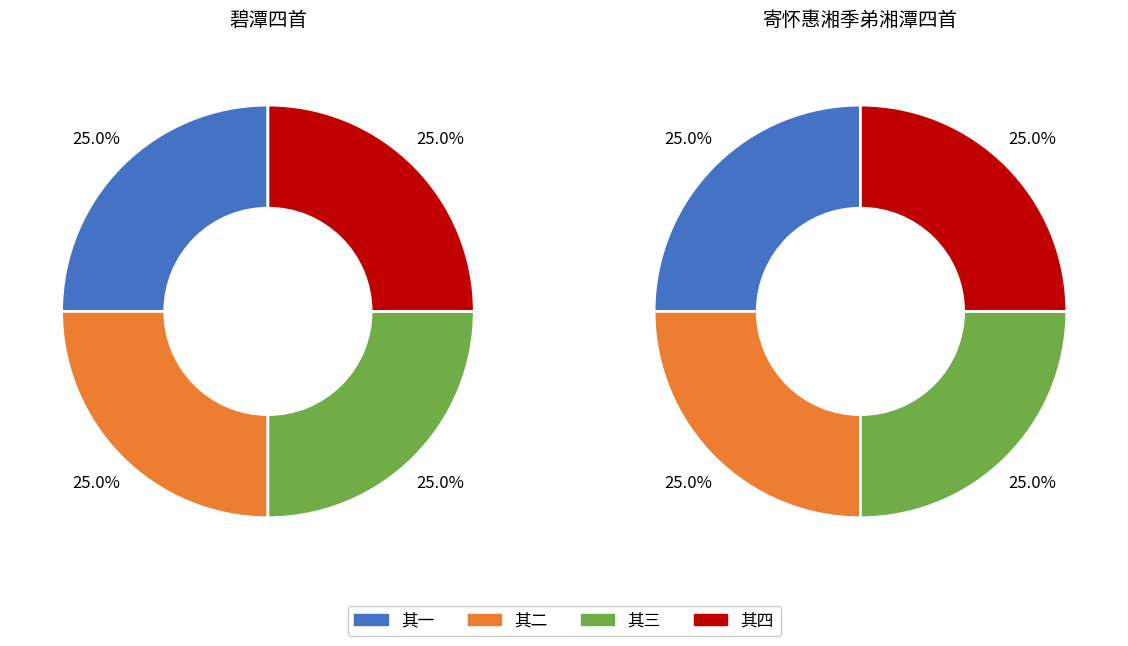

Which category has the biggest portion of the pie?

寄怀惠湘季弟湘潭四首 其四